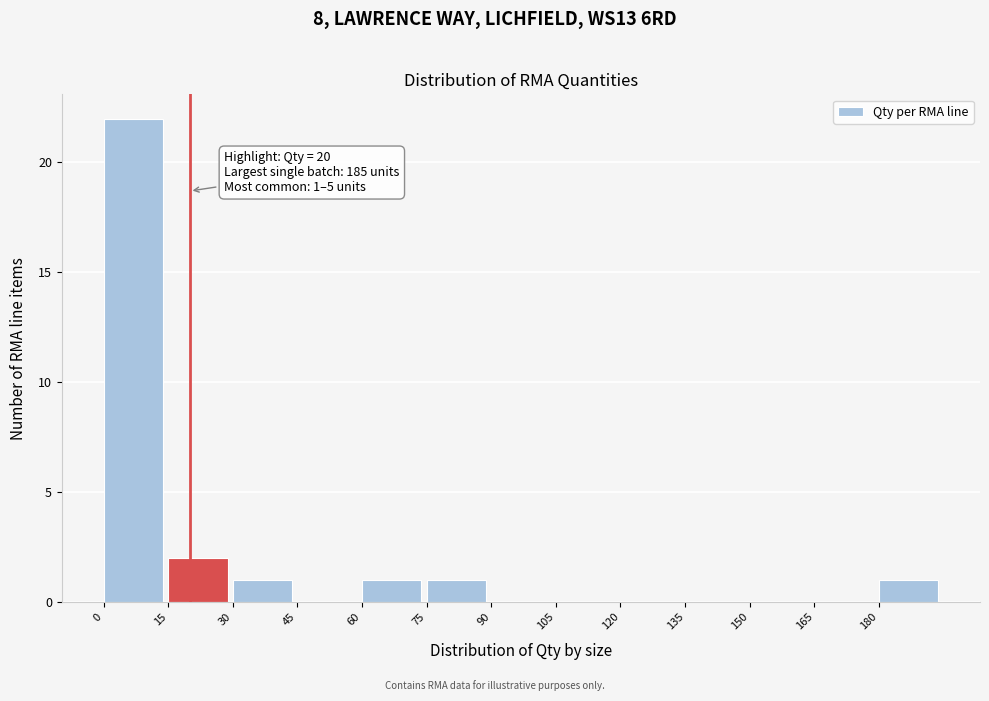

Over which range of the x-axis is the bar tallest?

0 to 15